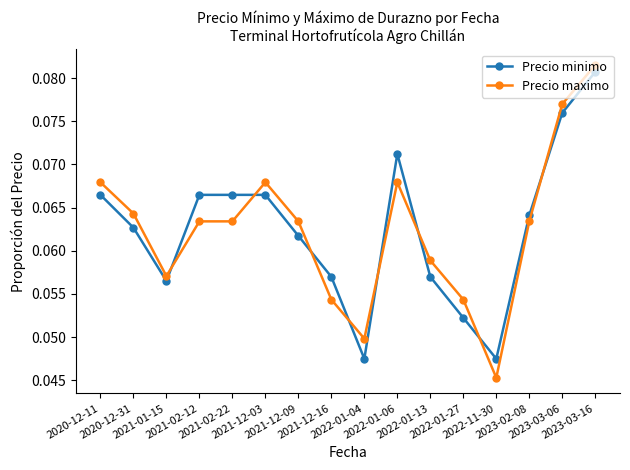

Does the chart display data point markers on the line(s)?

Yes